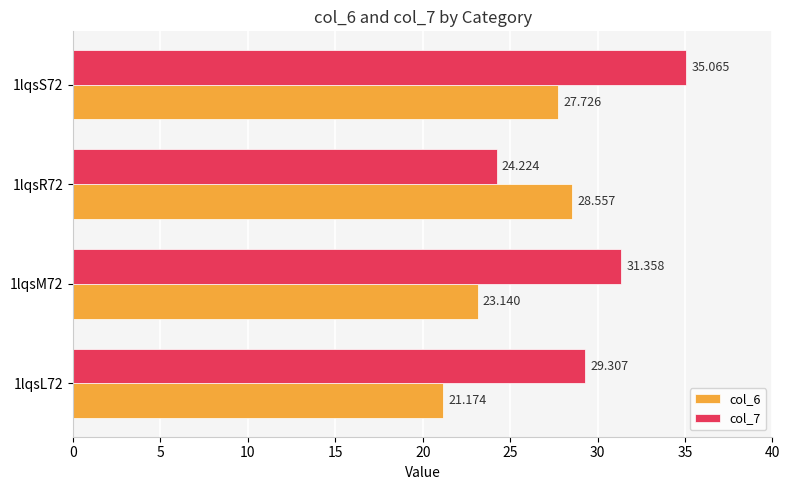

What is the difference between the second highest and second lowest values in the col_7 series?

2.1